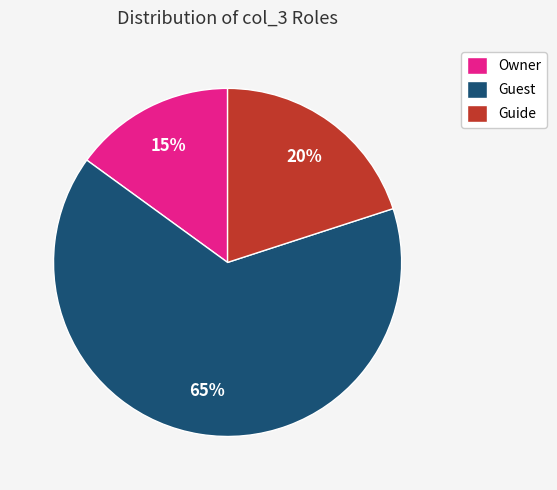

Does Guest represent more than half of the total?

Yes